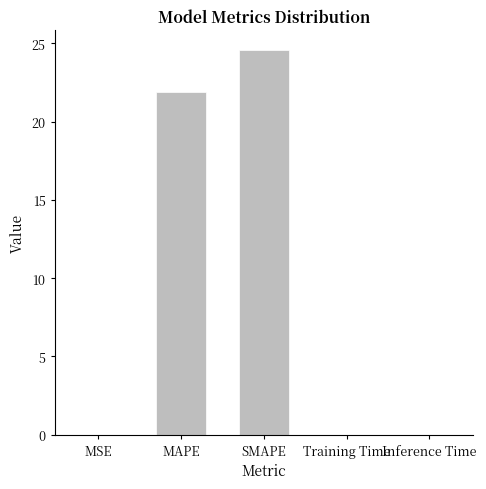

Are the bars horizontal?

No